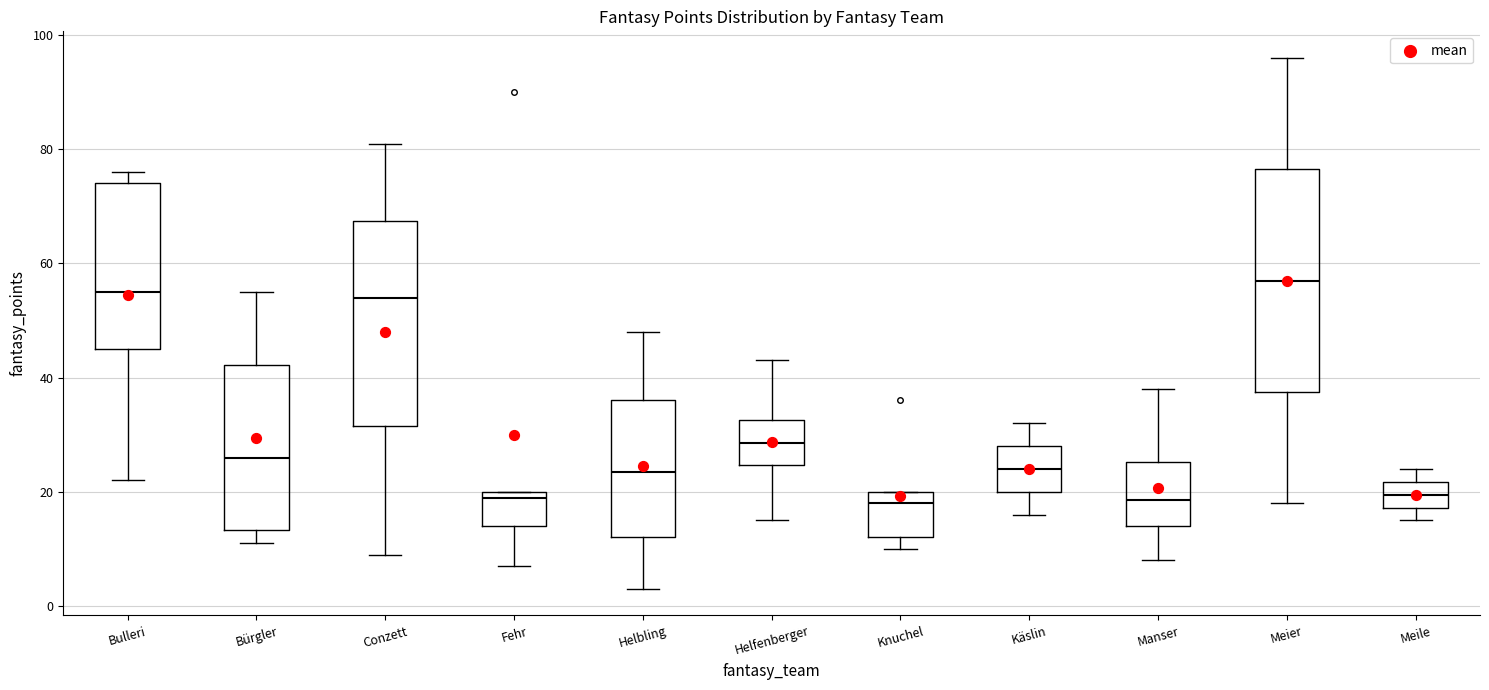

Reading left to right, transcribe this box plot: for each box, give where its median line is, the range the box spans, and where its two whiskers end, as read against the y-axis. The values are not printed on the chart, so give them approximately, as read against the axis.

Bulleri: median 56, box 46 to 74, whiskers 22 to 76
Bürgler: median 26, box 14 to 42, whiskers 12 to 56
Conzett: median 54, box 32 to 68, whiskers 10 to 82
Fehr: median 20 (just below the box's upper edge), box 14 to 20, whiskers 8 to 20
Helbling: median 24, box 12 to 36, whiskers 4 to 48
Helfenberger: median 28, box 24 to 32, whiskers 16 to 44
Knuchel: median 18, box 12 to 20, whiskers 10 to 20
Käslin: median 24, box 20 to 28, whiskers 16 to 32
Manser: median 18, box 14 to 26, whiskers 8 to 38
Meier: median 58, box 38 to 76, whiskers 18 to 96
Meile: median 20, box 18 to 22, whiskers 16 to 24